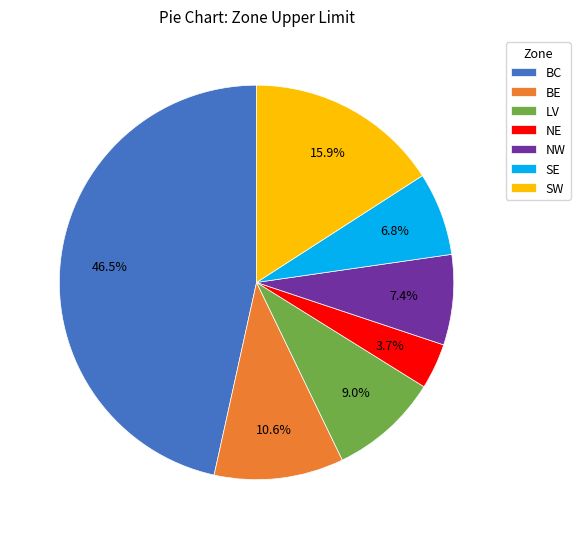

Count the number of slices in the pie.

7